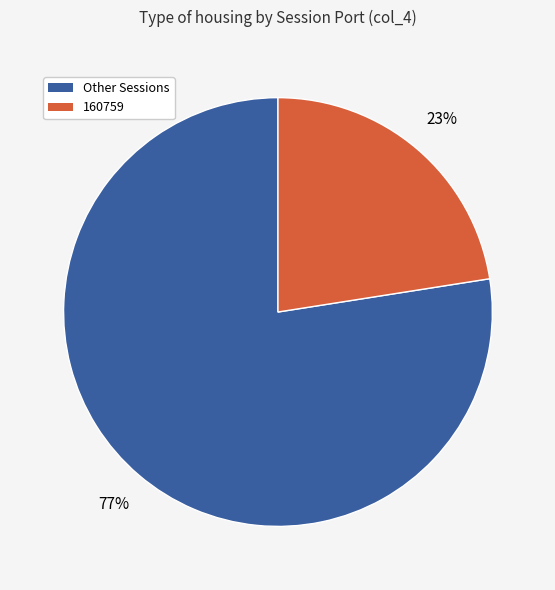

To the nearest percent, what is the average slice percentage?

50%